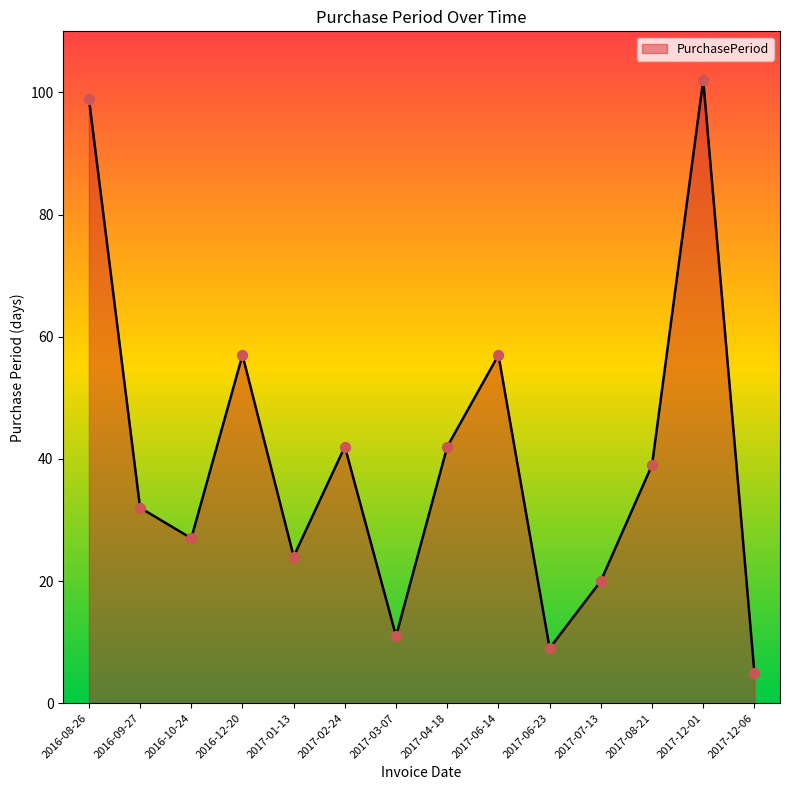

Between 2016-10-24 and 2017-06-23, which is larger?

2016-10-24